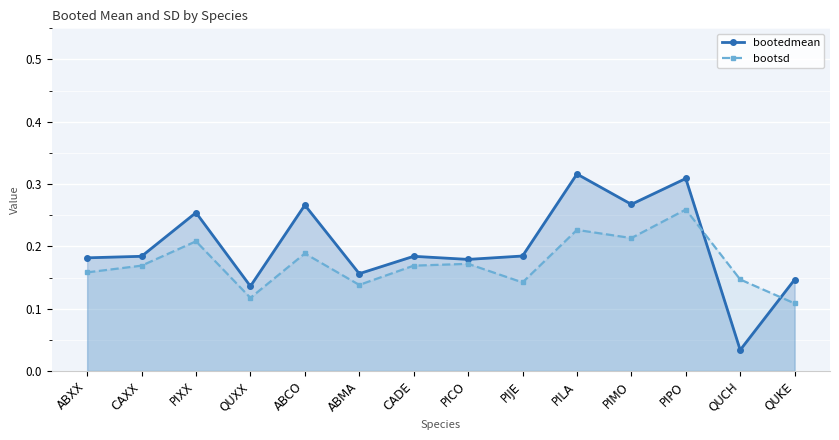

What is the label of the 7th point from the right?

PICO